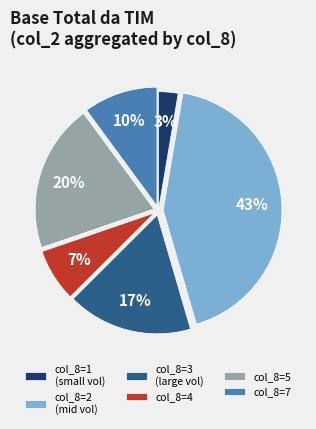

Rank the categories by value from highest to lowest.

col_8=2 (mid vol), col_8=5, col_8=3 (large vol), col_8=7, col_8=4, col_8=1 (small vol)